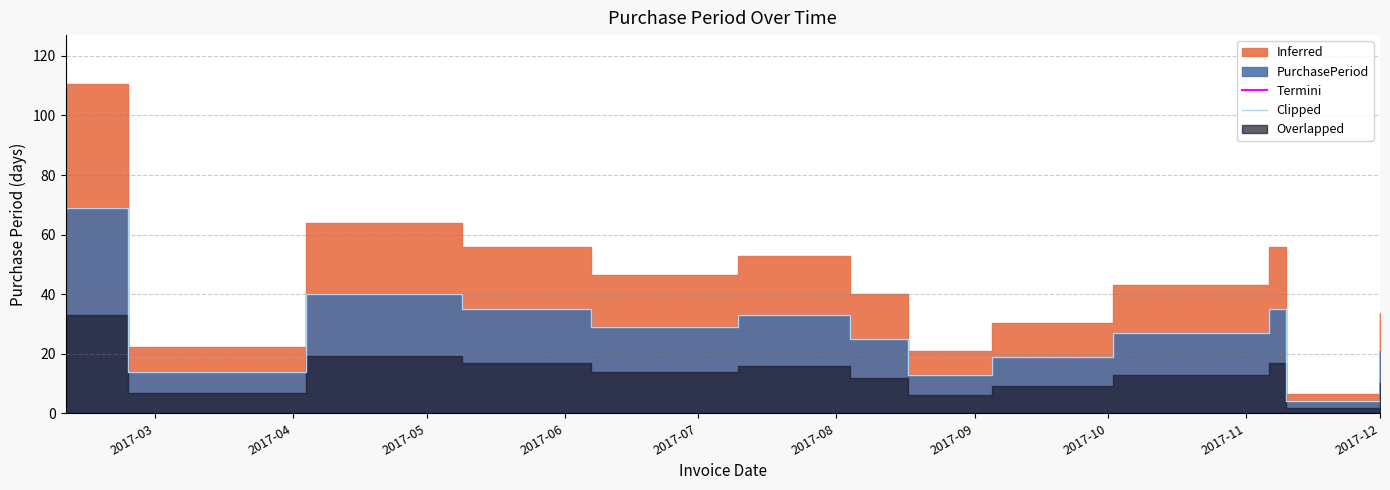

What is the difference between the maximum and minimum values?

65